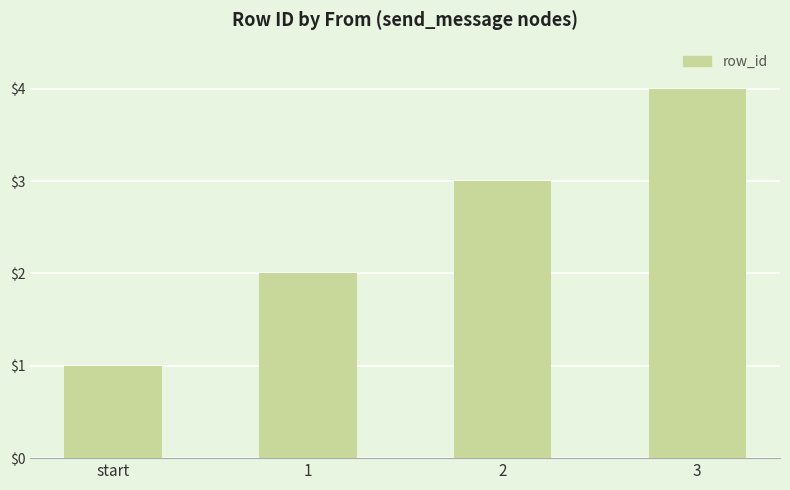

Reading left to right, what are all the values shown in this chart?

start=1	1=2	2=3	3=4